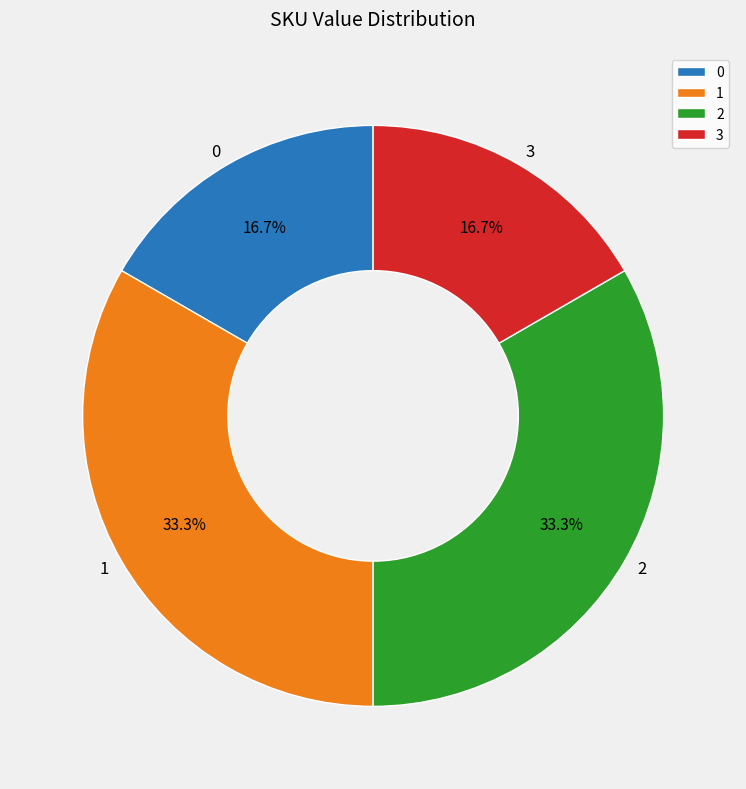

Is there a majority slice in this chart?

No